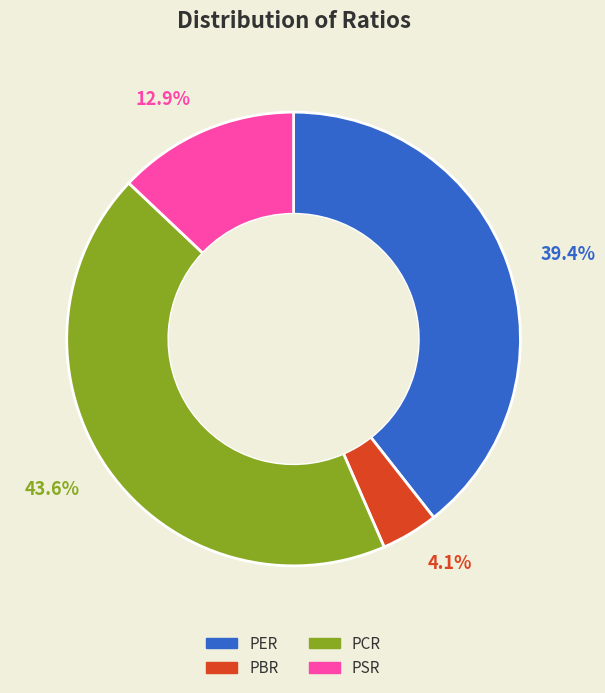

What portion of the pie excludes PCR?

56.4%